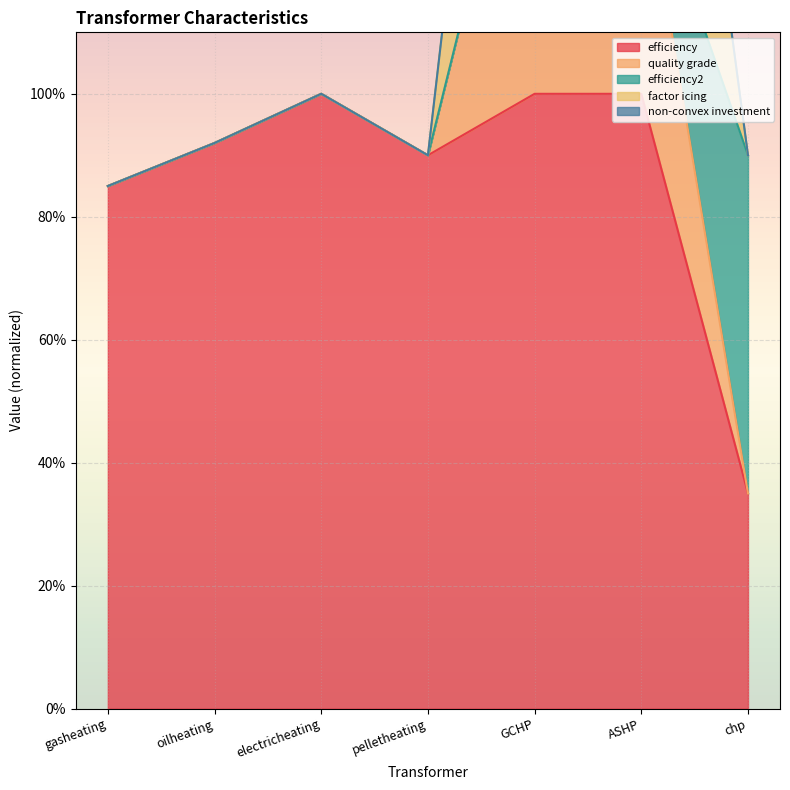

Which series has the largest total across all categories?

factor icing